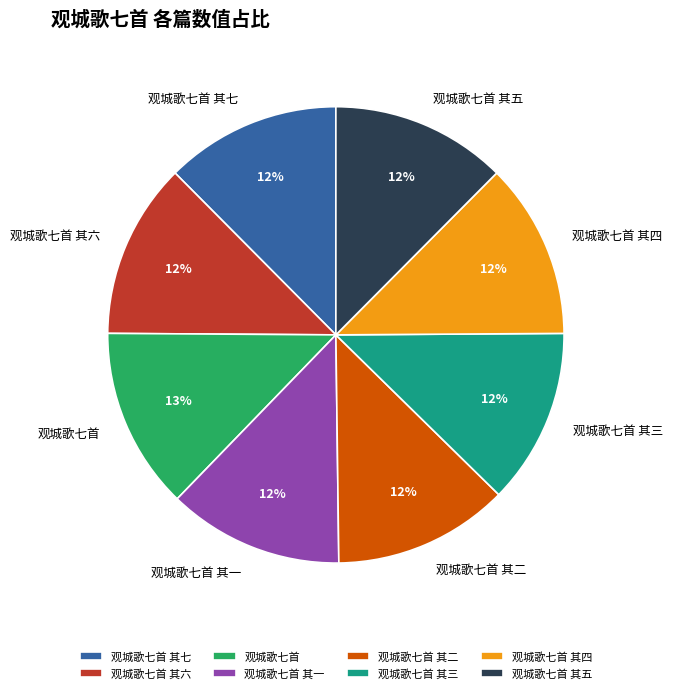

Is it true that 观城歌七首 其七 is 1% of the pie?

False